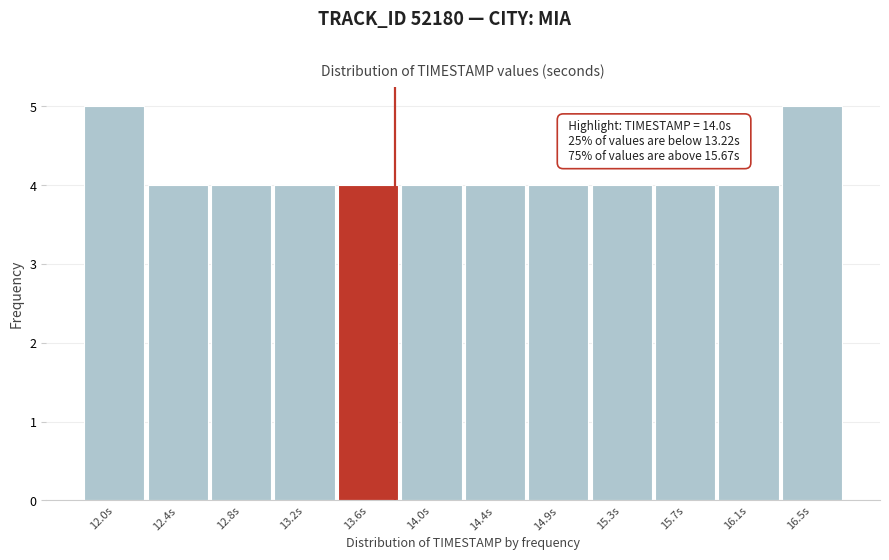

Reading left to right, extract all data points from this chart.

12.0s=5	12.4s=4	12.8s=4	13.2s=4	13.6s=4	14.0s=4	14.4s=4	14.9s=4	15.3s=4	15.7s=4	16.1s=4	16.5s=5